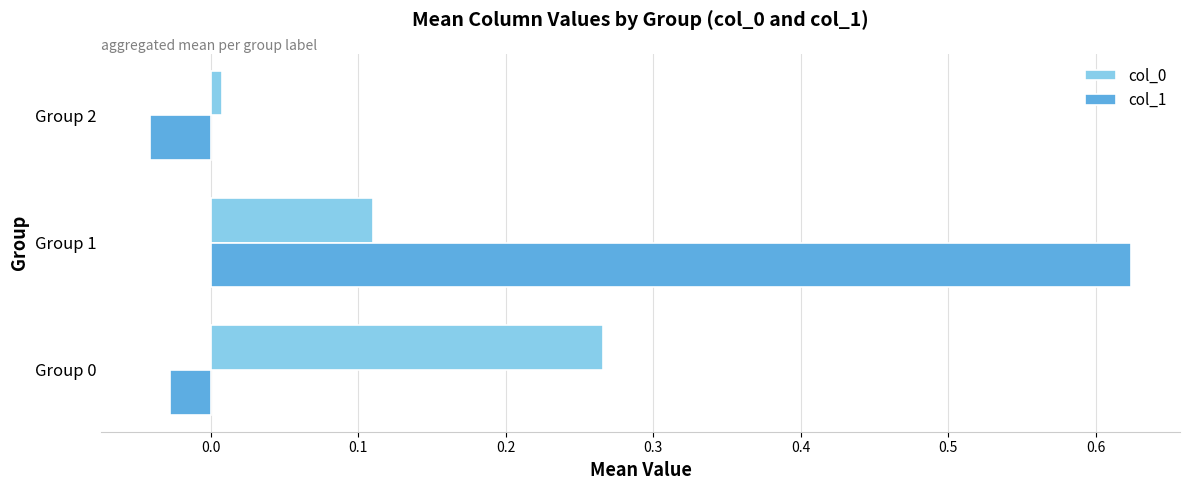

What is the difference between the maximum and second lowest values in the col_1 series?

0.7